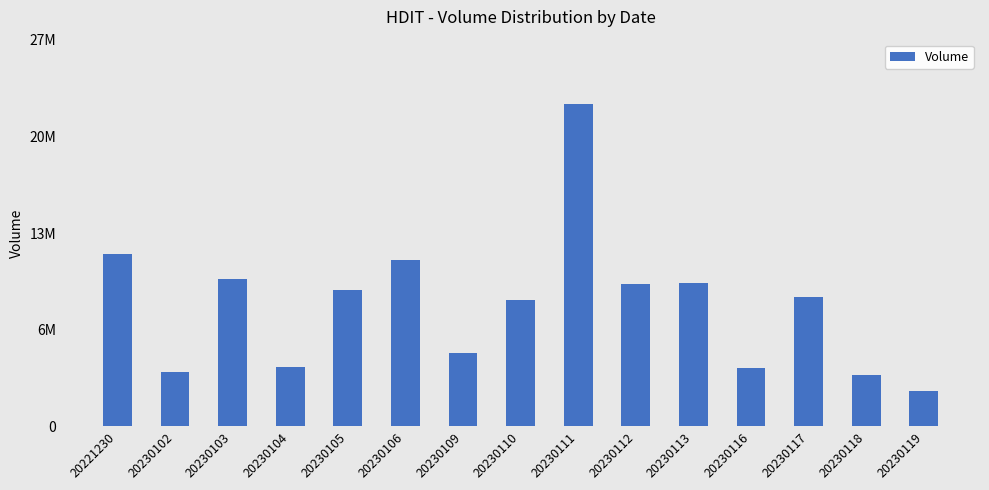

Reading left to right, what are all the values shown in this chart?

12471300	3931500	10686300	4324600	9873300	12017900	5327200	9146800	23312100	10331000	10374300	4252300	9325500	3730800	2551700